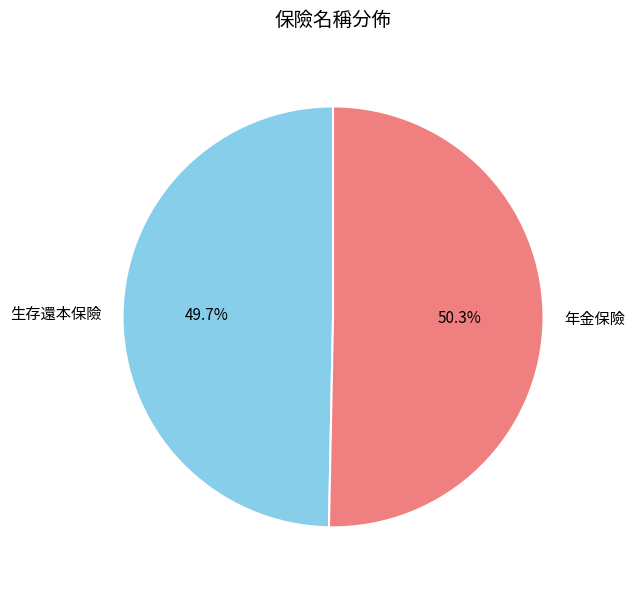

True or false: 年金保險 accounts for 36% of the total.

False